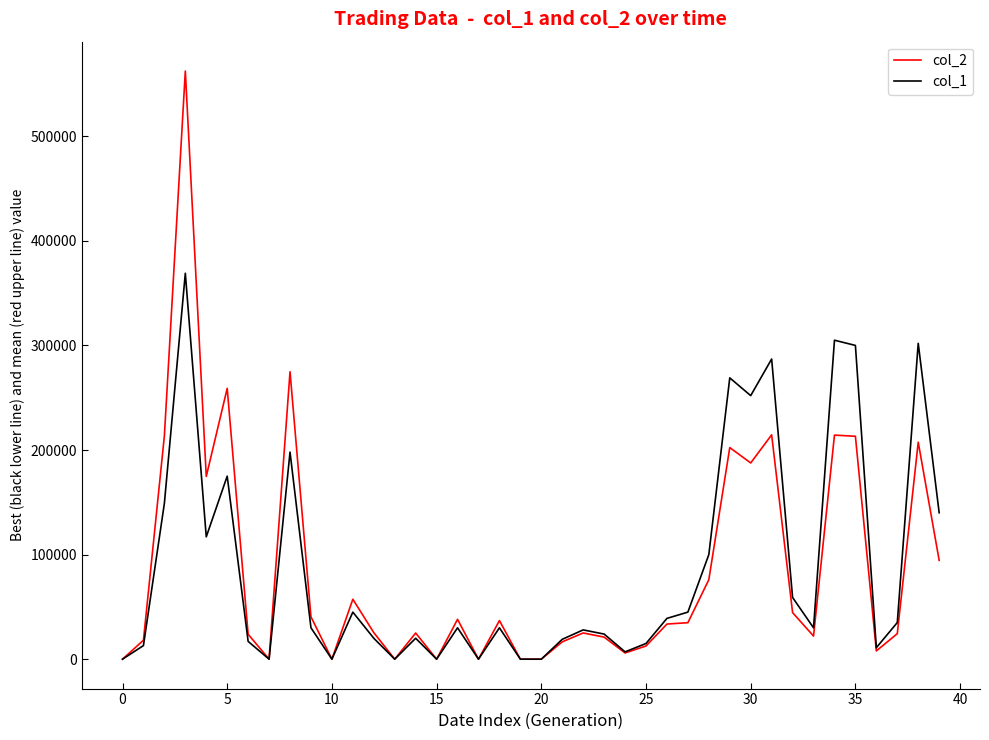

Count the number of data series in this chart.

2